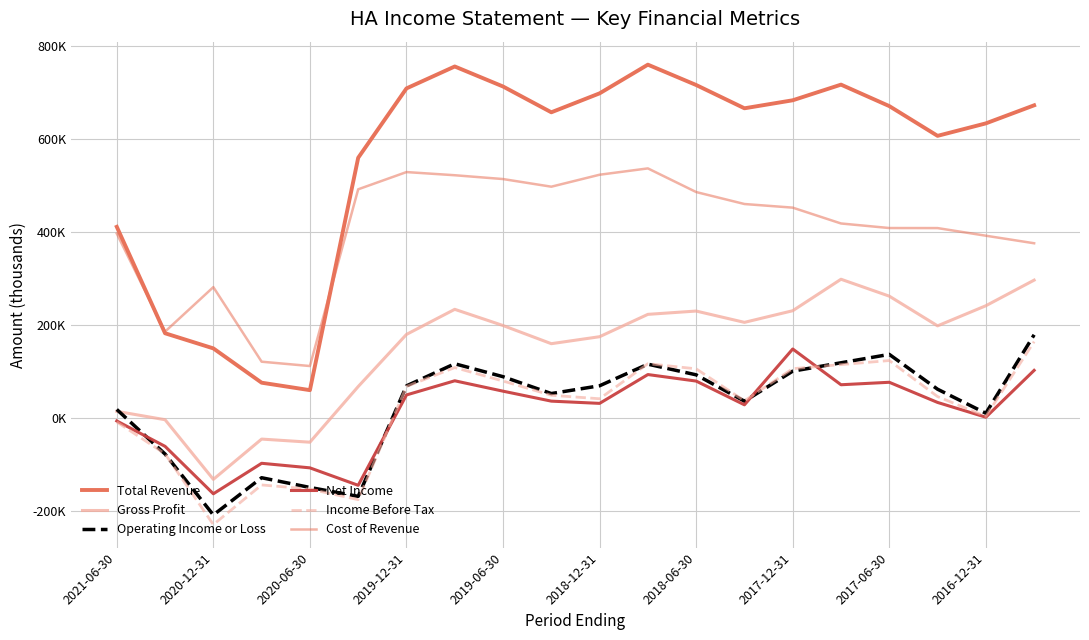

What is the difference between the maximum and minimum values in the Operating Income or Loss series?

387000